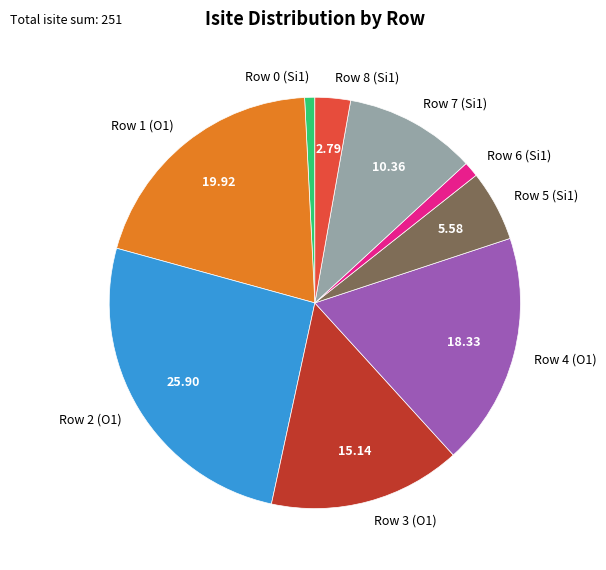

Which has a higher value, Row 0 (Si1) or Row 7 (Si1)?

Row 7 (Si1)